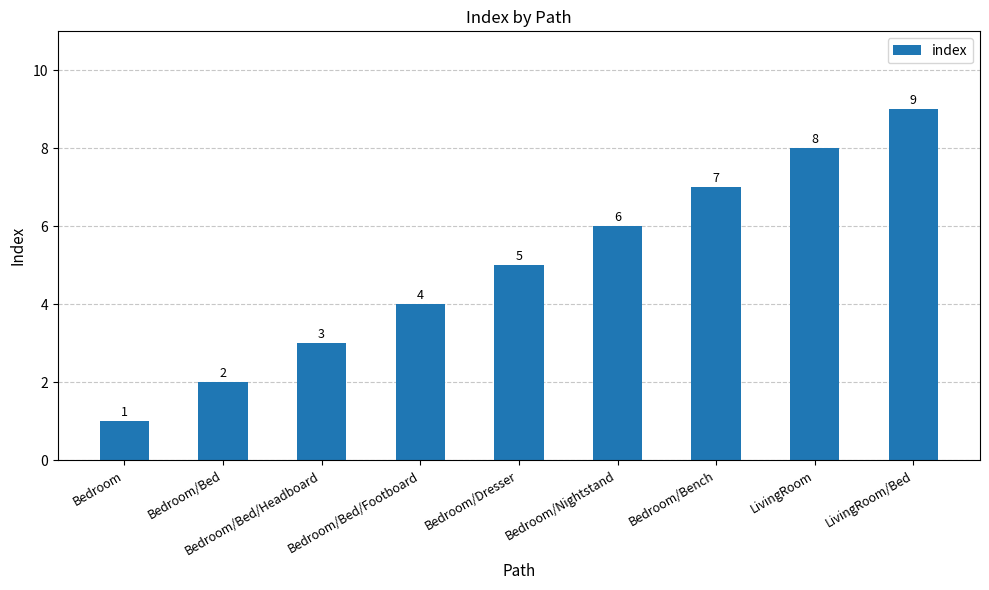

What is the greatest value displayed?

9